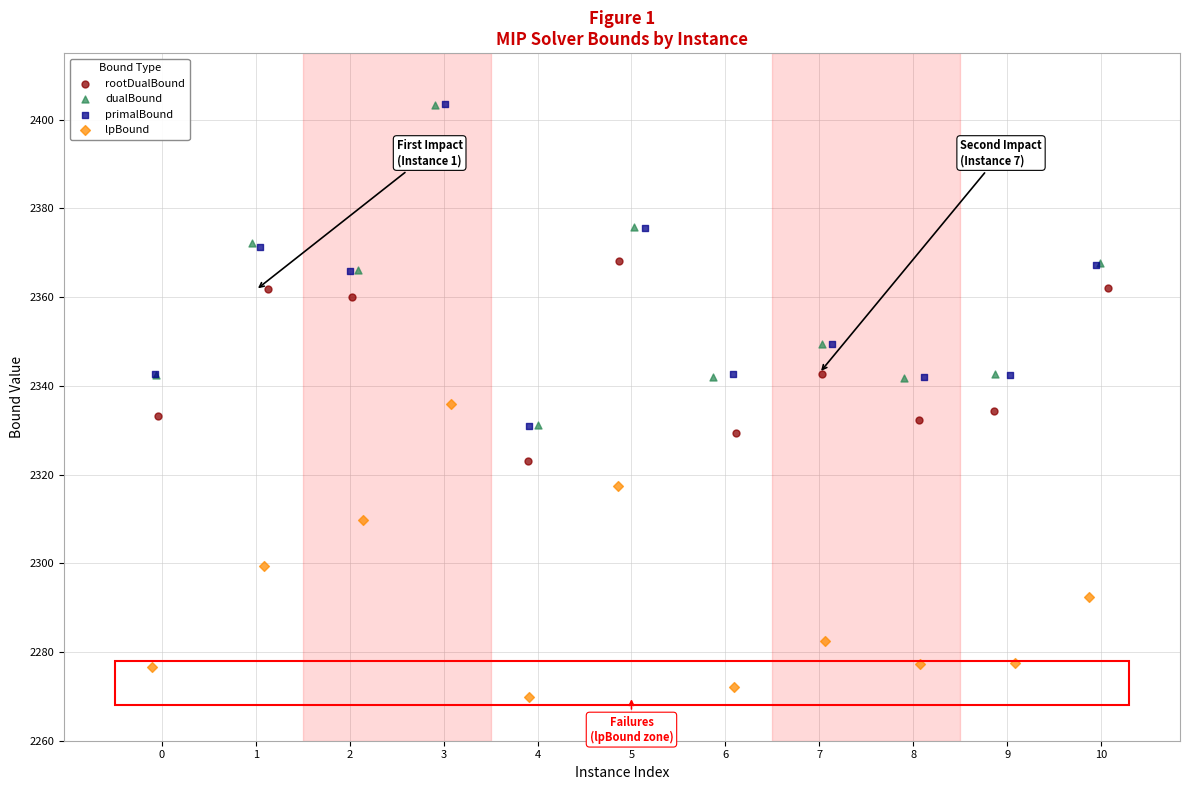

Which series reaches the minimum Y coordinate?

lpBound